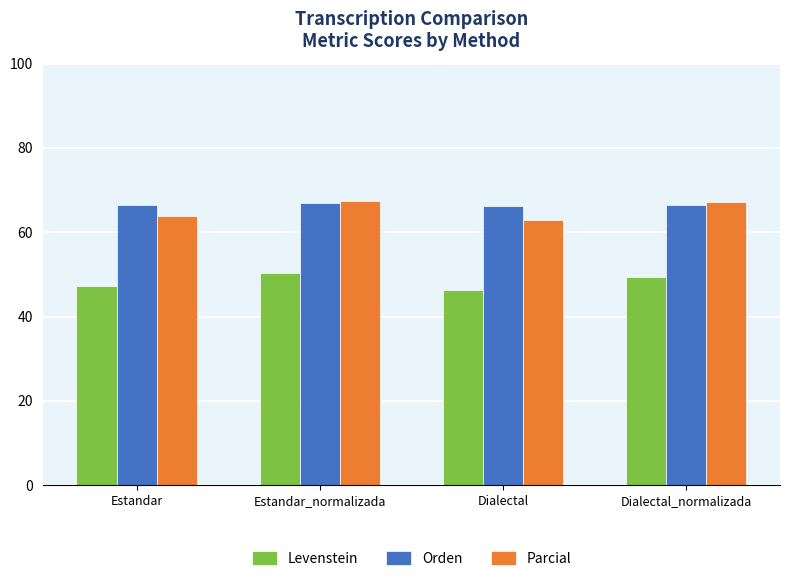

What is the difference between the maximum and second lowest values in the Parcial series?

3.6